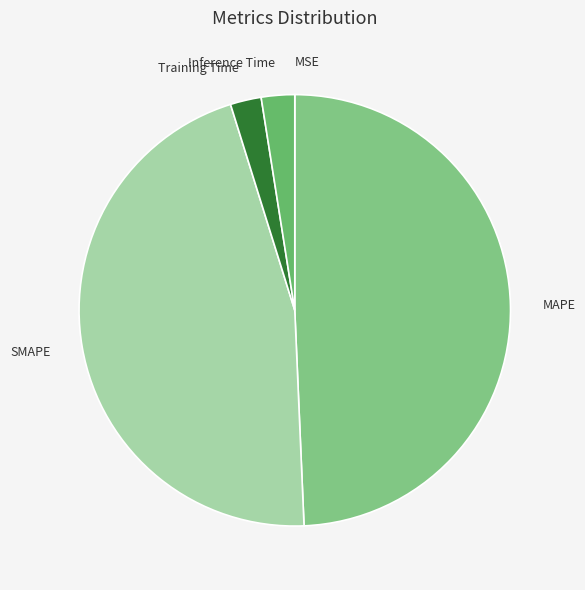

Do MAPE and SMAPE together represent more than half of the pie?

Yes